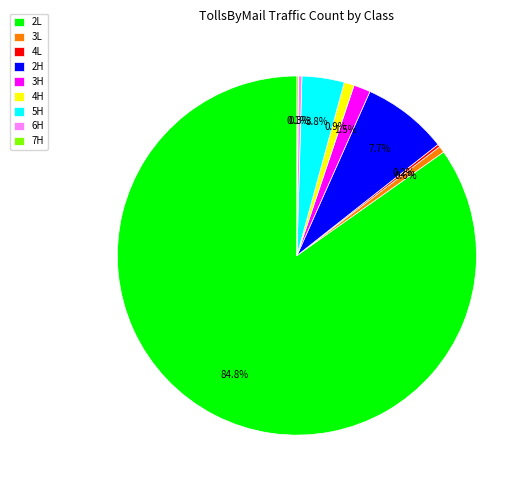

What portion of the pie excludes 3L?

99.4%